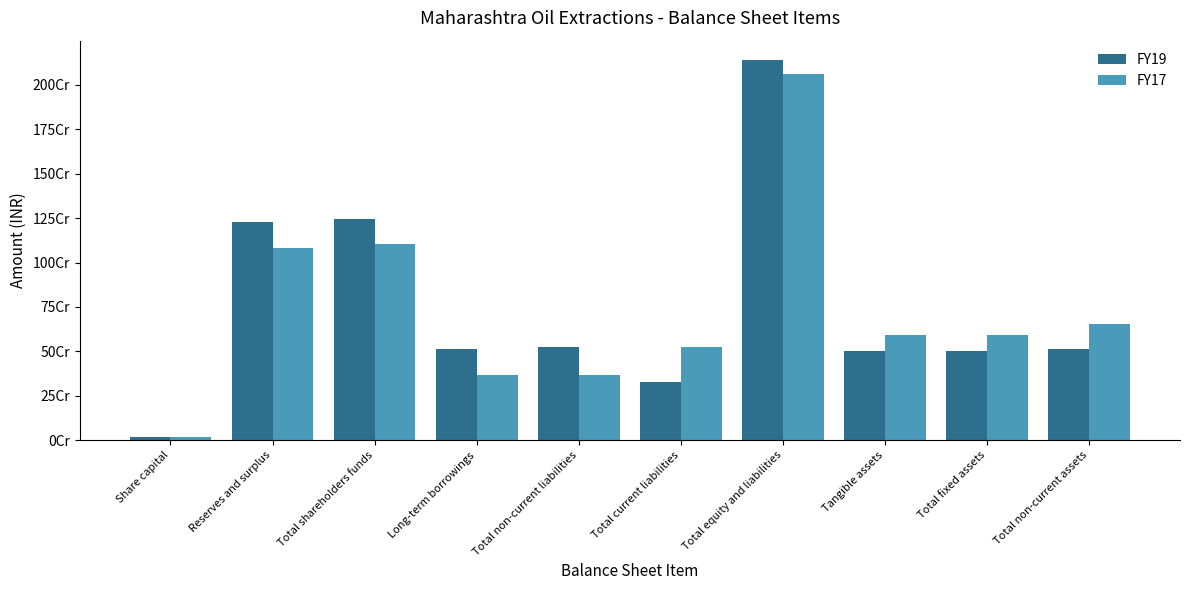

Which series changed the most between Reserves and surplus and Total non-current liabilities?

FY17